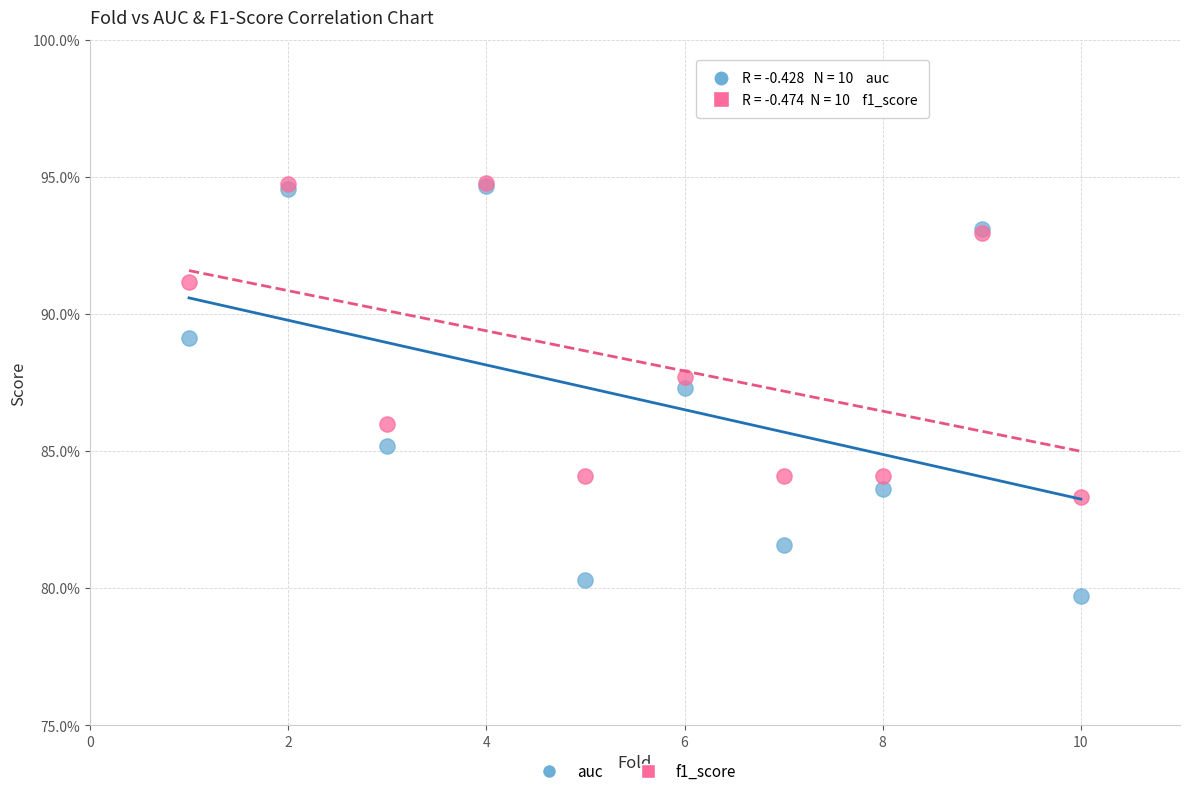

Which series reaches the minimum Y coordinate?

auc